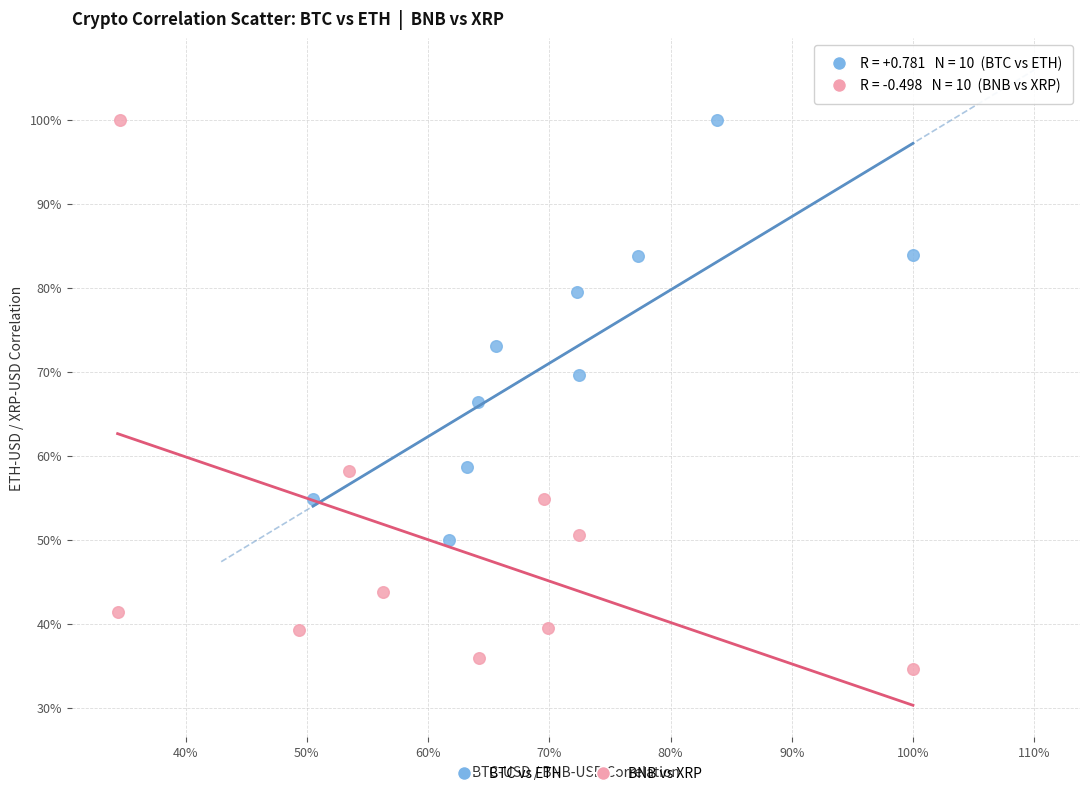

What are all the series names shown in the legend?

BTC vs ETH, BNB vs XRP